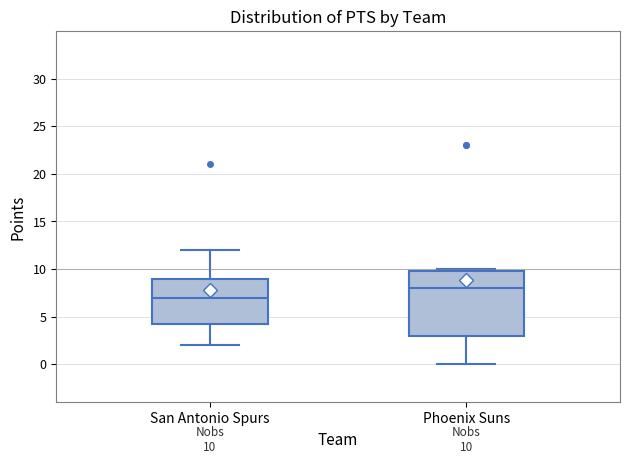

Which box has the highest median line?

Phoenix Suns